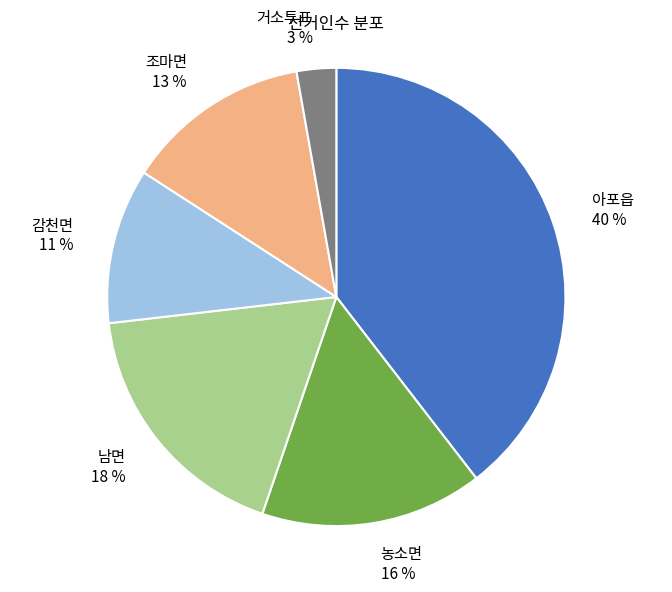

What is the largest slice in the pie chart?

아포읍